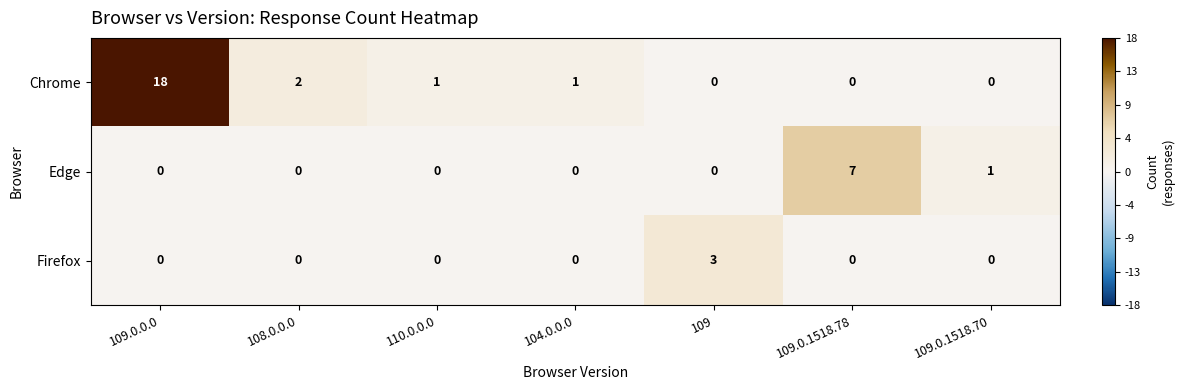

Where does the Chrome series first go above 1?

109.0.0.0